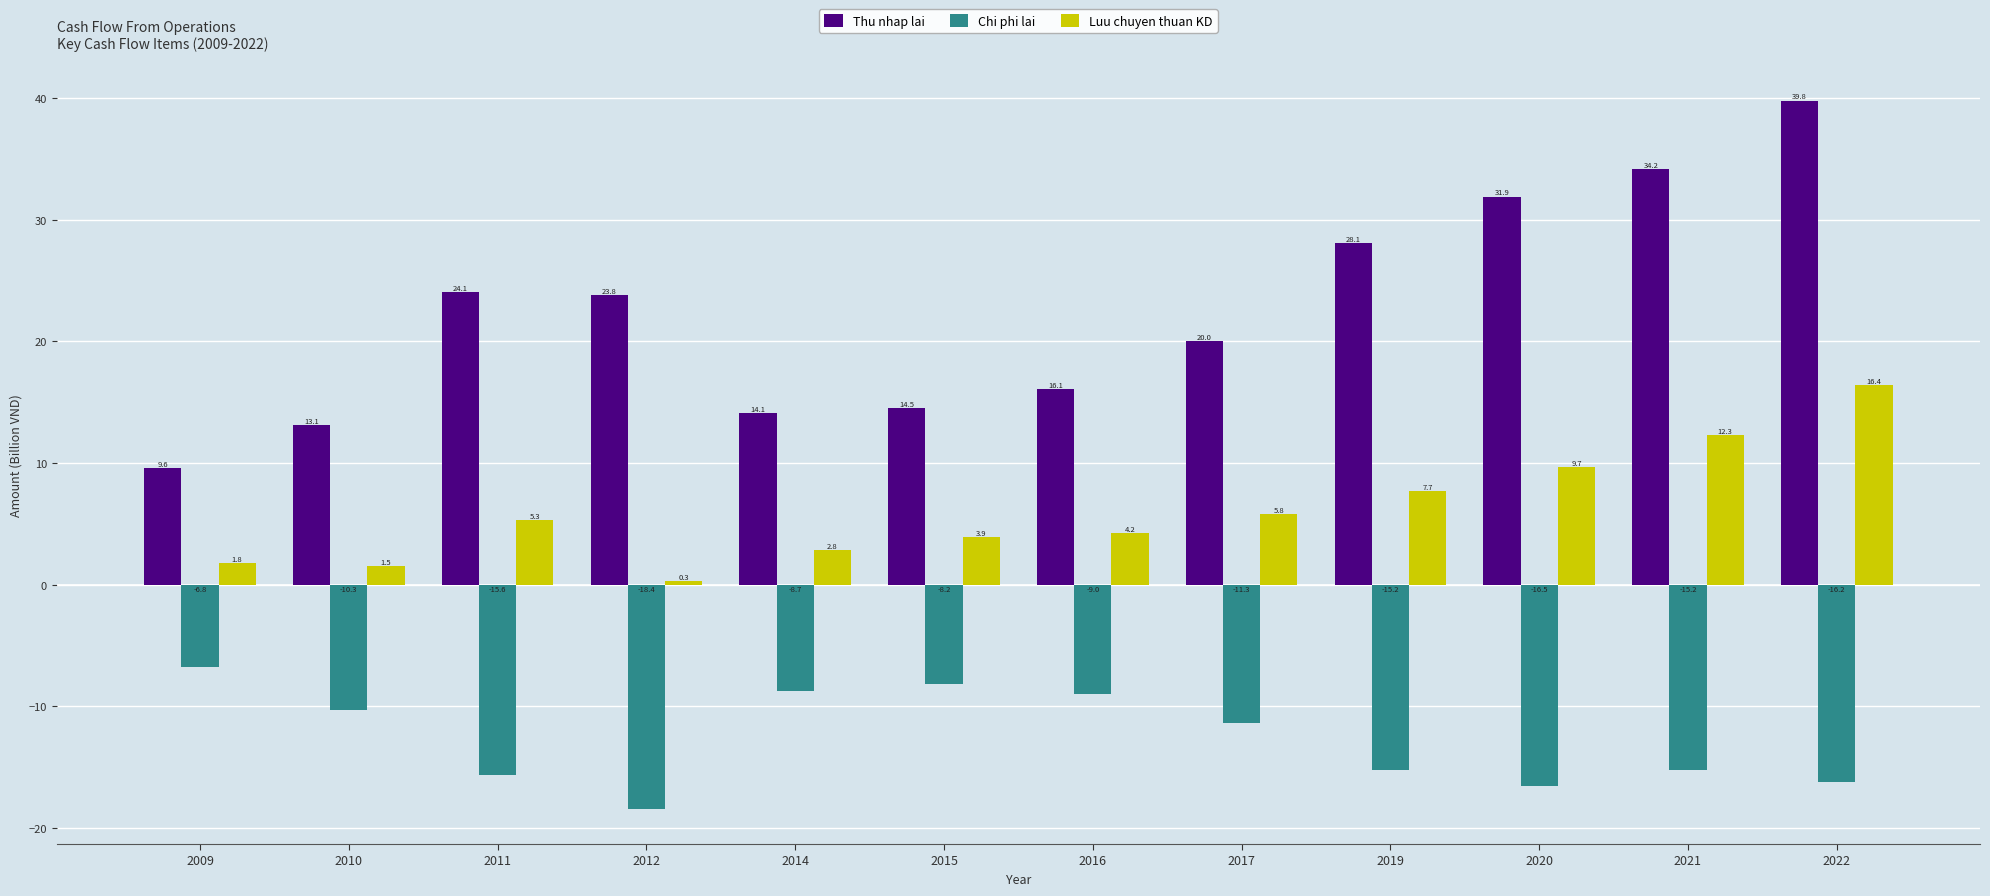

Which series has the widest spread of values?

Thu nhap lai